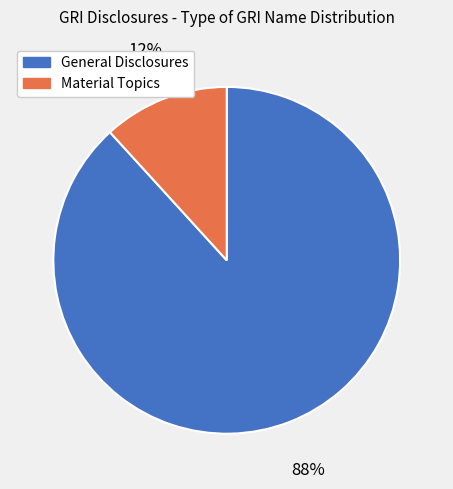

To the nearest percent, what portion does General Disclosures represent?

88%